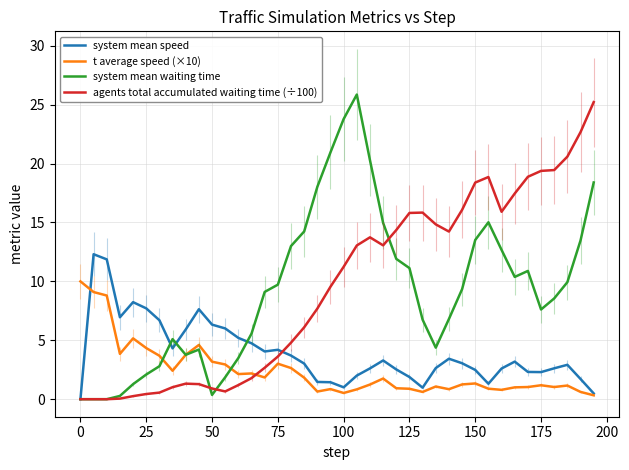

What is the maximum value for agents total accumulated waiting time (÷100)?

25.2